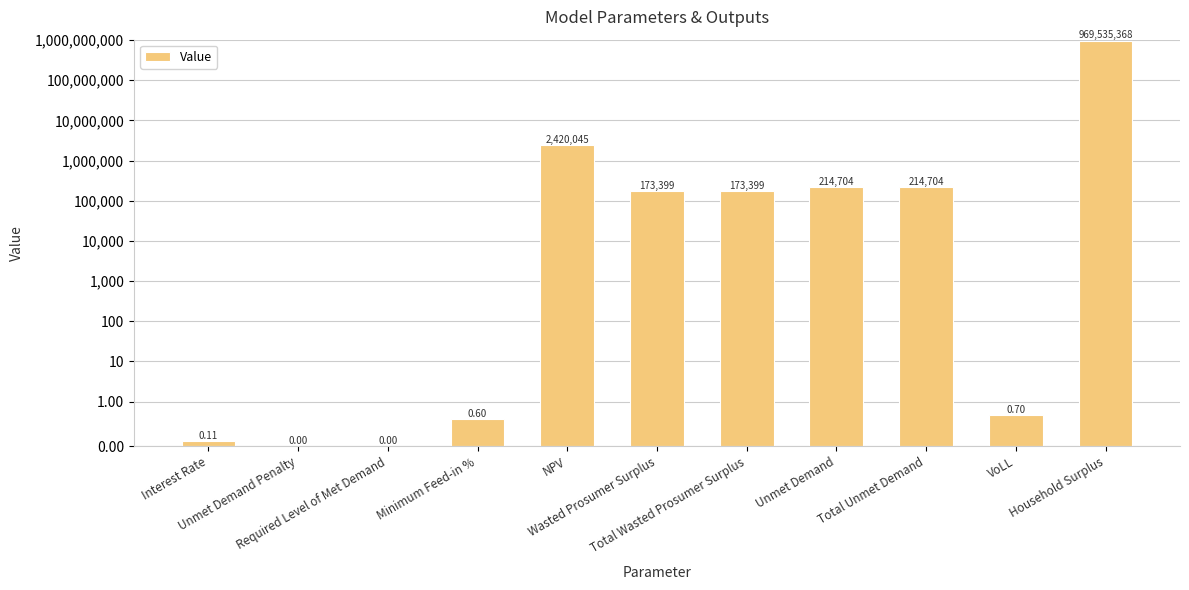

Where does the data first go above 173398?

NPV